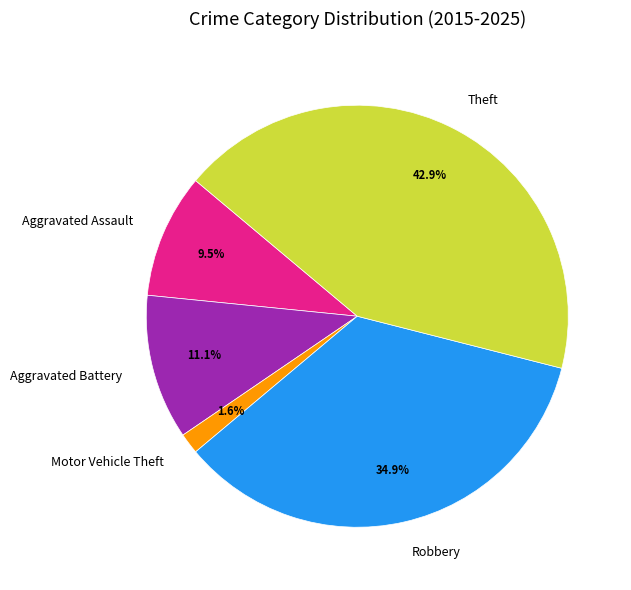

Between Theft and Aggravated Battery, which is larger?

Theft